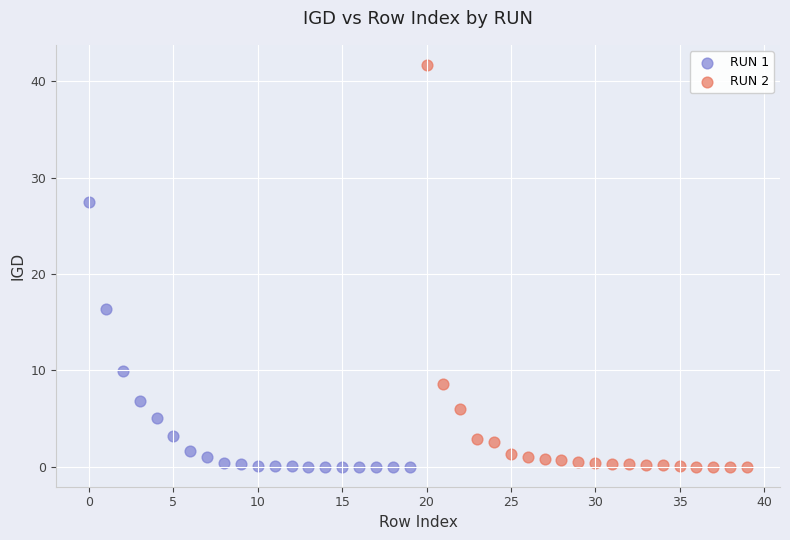

What are all the series names shown in the legend?

RUN 1, RUN 2